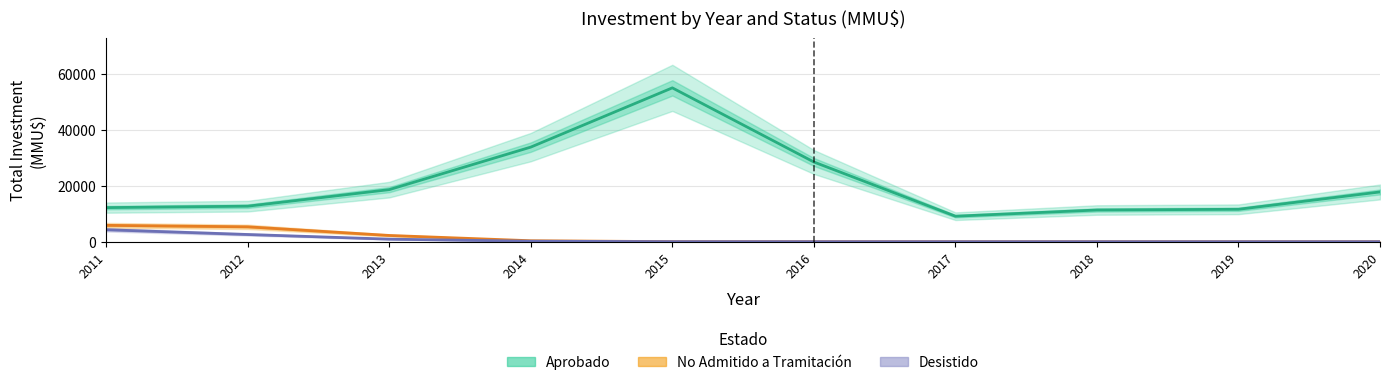

Reading left to right, transcribe all the data shown in this chart.

Aprobado: 2011=12180.8	2012=12693.5	2013=18608.0	2014=33809.9	2015=54984.8	2016=28487.1	2017=9110.3	2018=11327.4	2019=11581.0	2020=17781.4
No Admitido: 2011=5844.2	2012=5315.7	2013=2229.9	2014=340.1	2015=19.8	2016=0.3	2017=0.0	2018=0.0	2019=0.0	2020=0.0
Desistido: 2011=4277.2	2012=2573.7	2013=910.0	2014=169.0	2015=12.0	2016=0.2	2017=0.0	2018=0.0	2019=0.0	2020=0.0